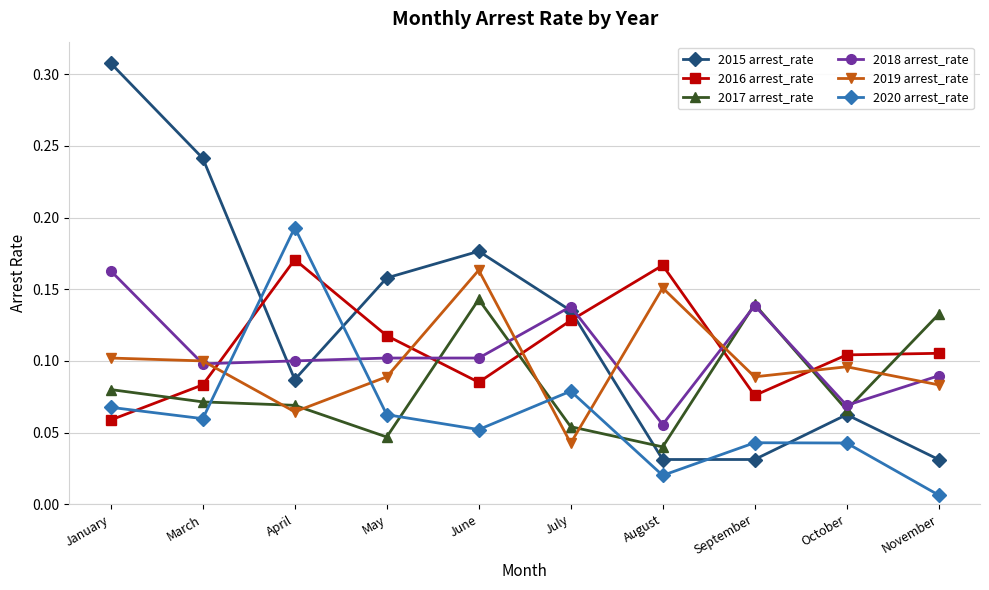

What are all the series names shown in the legend?

2015 arrest_rate, 2016 arrest_rate, 2017 arrest_rate, 2018 arrest_rate, 2019 arrest_rate, 2020 arrest_rate